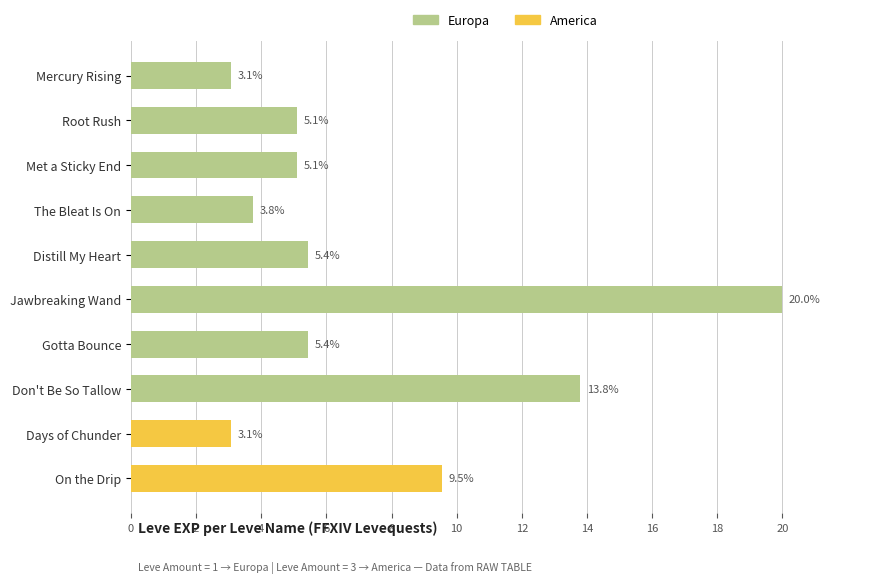

Which series has the widest spread of values?

Europa